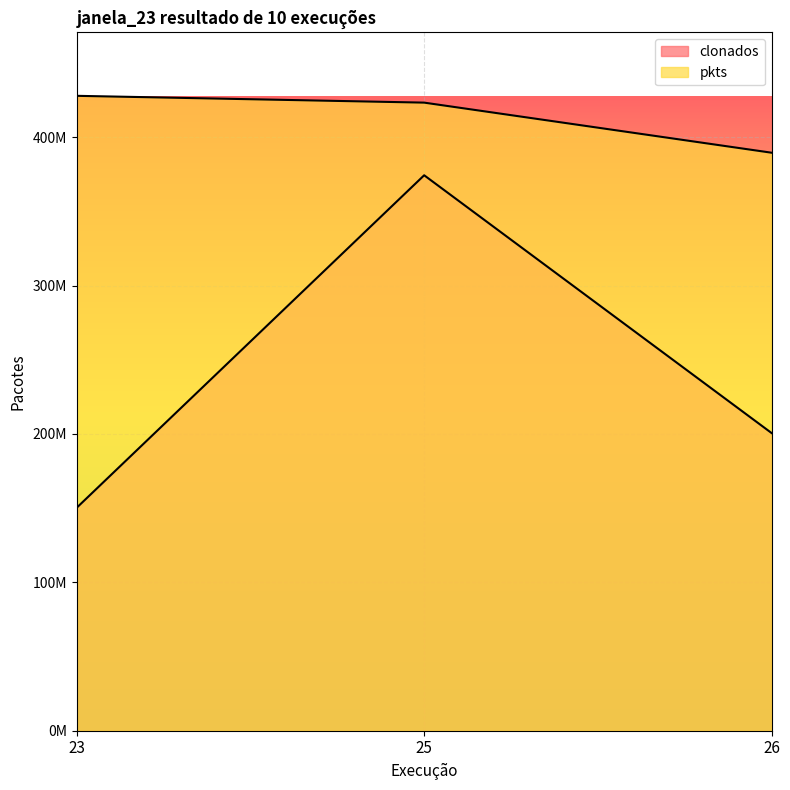

What is the value of the clonados point at the 3rd from the left?

200629887